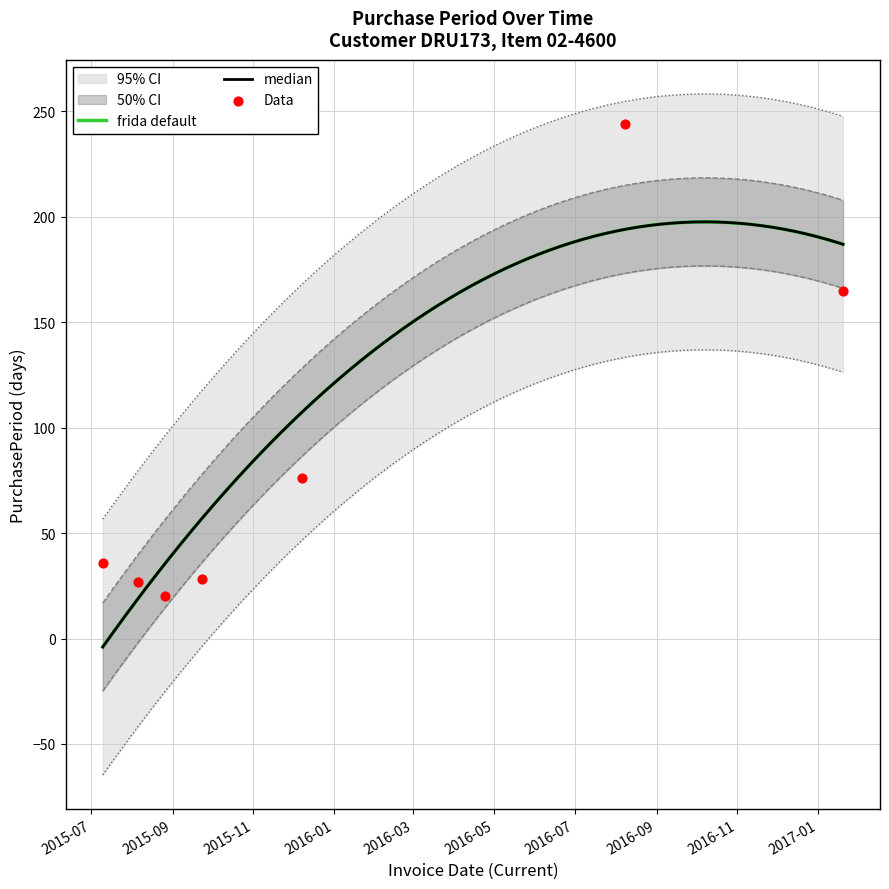

Between 2017-01-20 and 2015-09-23, which is larger?

2017-01-20